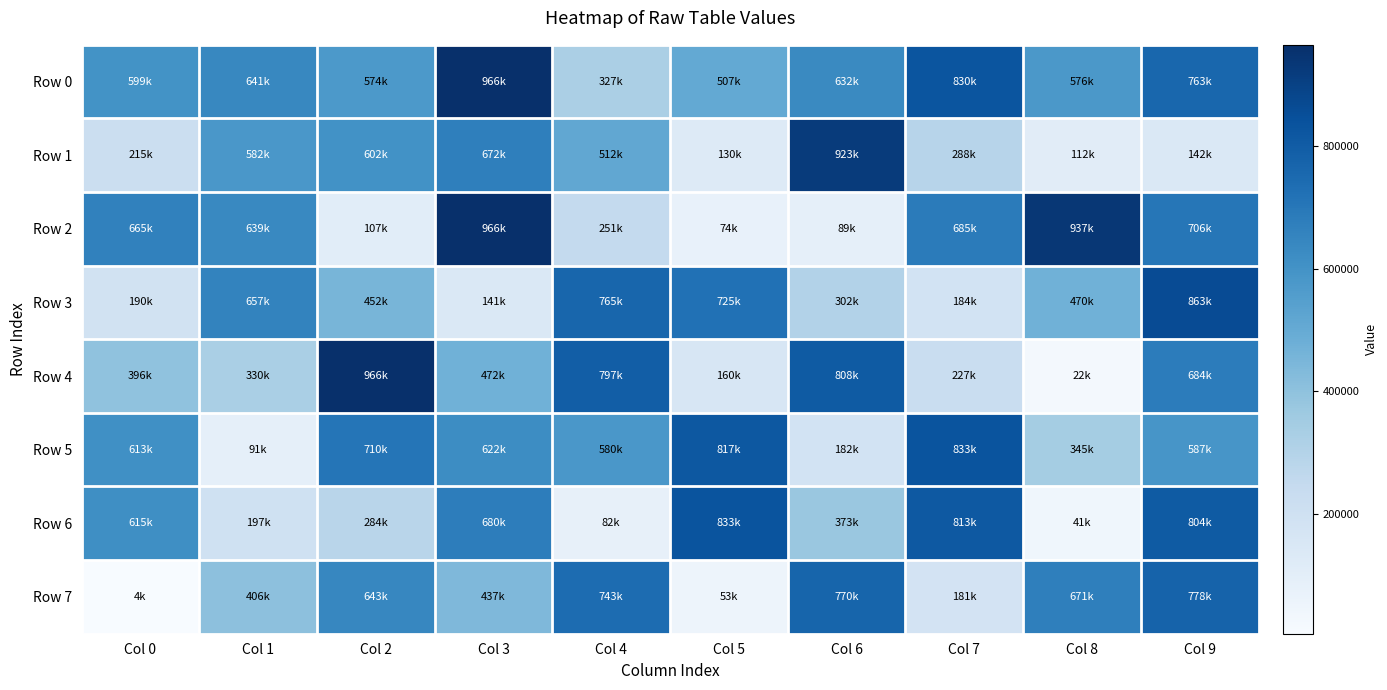

Reading left to right, extract all data points from this chart.

Row 0: Col 0=598927	Col 1=640840	Col 2=573596	Col 3=965926	Col 4=326702	Col 5=506586	Col 6=632471	Col 7=829550	Col 8=576487	Col 9=762637
Row 1: Col 0=215066	Col 1=582004	Col 2=601763	Col 3=672383	Col 4=511668	Col 5=129669	Col 6=923023	Col 7=287681	Col 8=112336	Col 9=141557
Row 2: Col 0=664523	Col 1=638808	Col 2=106671	Col 3=965676	Col 4=250811	Col 5=73946	Col 6=89010	Col 7=685415	Col 8=936518	Col 9=705714
Row 3: Col 0=189750	Col 1=657436	Col 2=452101	Col 3=141180	Col 4=764547	Col 5=725029	Col 6=301760	Col 7=184200	Col 8=470202	Col 9=862698
Row 4: Col 0=395878	Col 1=330484	Col 2=965598	Col 3=472328	Col 4=796726	Col 5=159667	Col 6=807906	Col 7=226646	Col 8=21504	Col 9=683612
Row 5: Col 0=612558	Col 1=90670	Col 2=710407	Col 3=622123	Col 4=579544	Col 5=816868	Col 6=182292	Col 7=832512	Col 8=344531	Col 9=587429
Row 6: Col 0=614869	Col 1=196818	Col 2=284017	Col 3=679831	Col 4=81829	Col 5=832658	Col 6=373303	Col 7=813266	Col 8=40969	Col 9=804458
Row 7: Col 0=4414	Col 1=405986	Col 2=643168	Col 3=436737	Col 4=743444	Col 5=53014	Col 6=769584	Col 7=180883	Col 8=670853	Col 9=777884